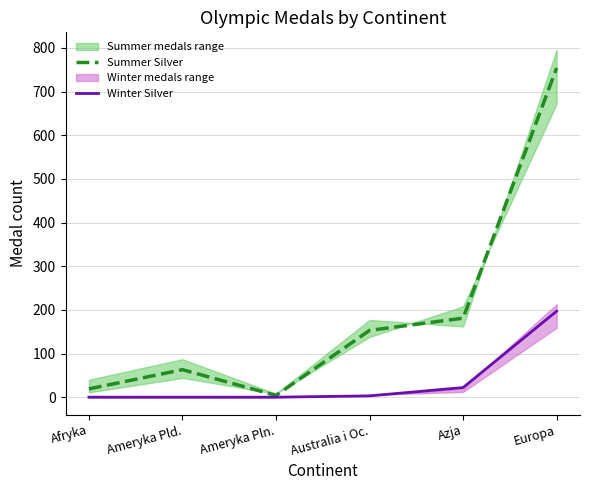

Is the value of Summer Silver at Azja greater than the value of Winter Silver at Afryka?

Yes